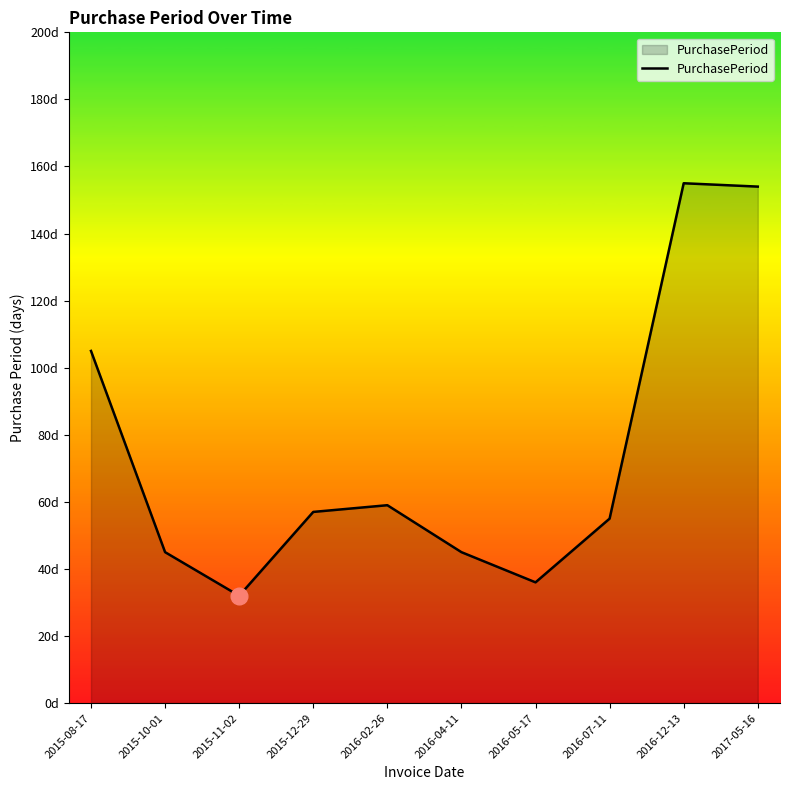

What is the difference between the second highest and second lowest values?

118